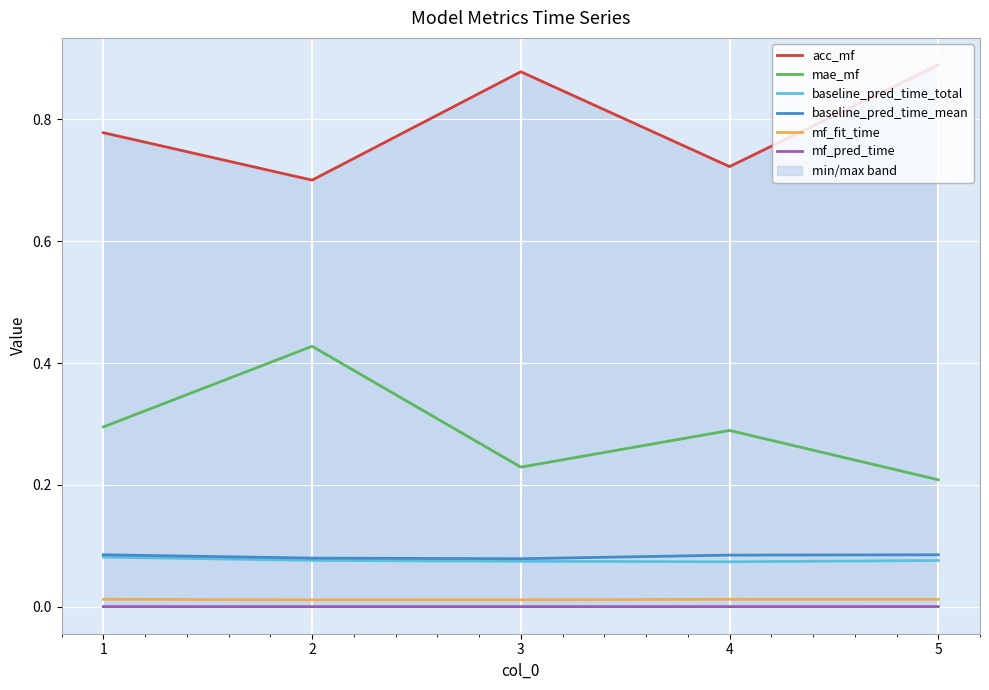

What are all the series names shown in the legend?

acc_mf, mae_mf, baseline_pred_time_total, baseline_pred_time_mean, mf_fit_time, mf_pred_time